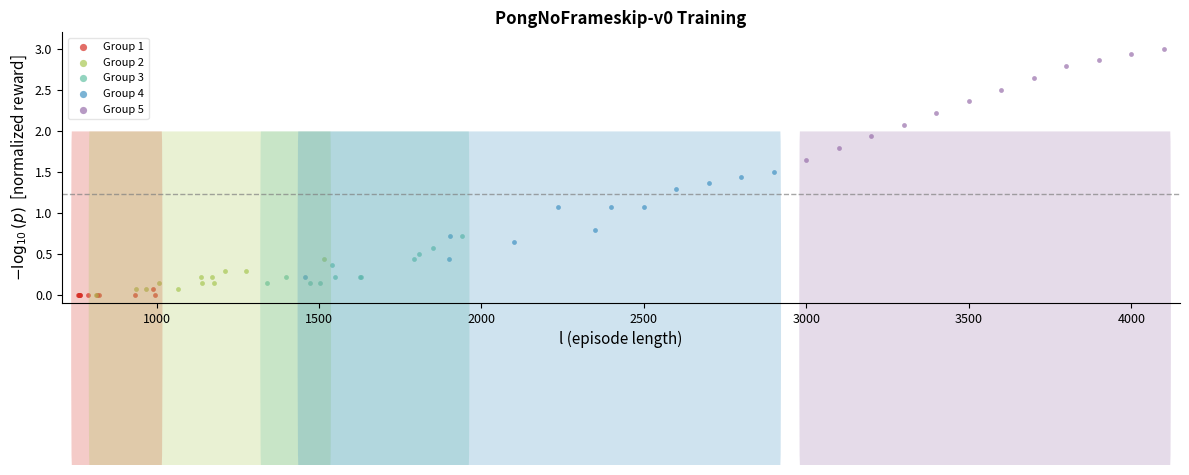

Which series reaches the maximum Y coordinate?

Group 5